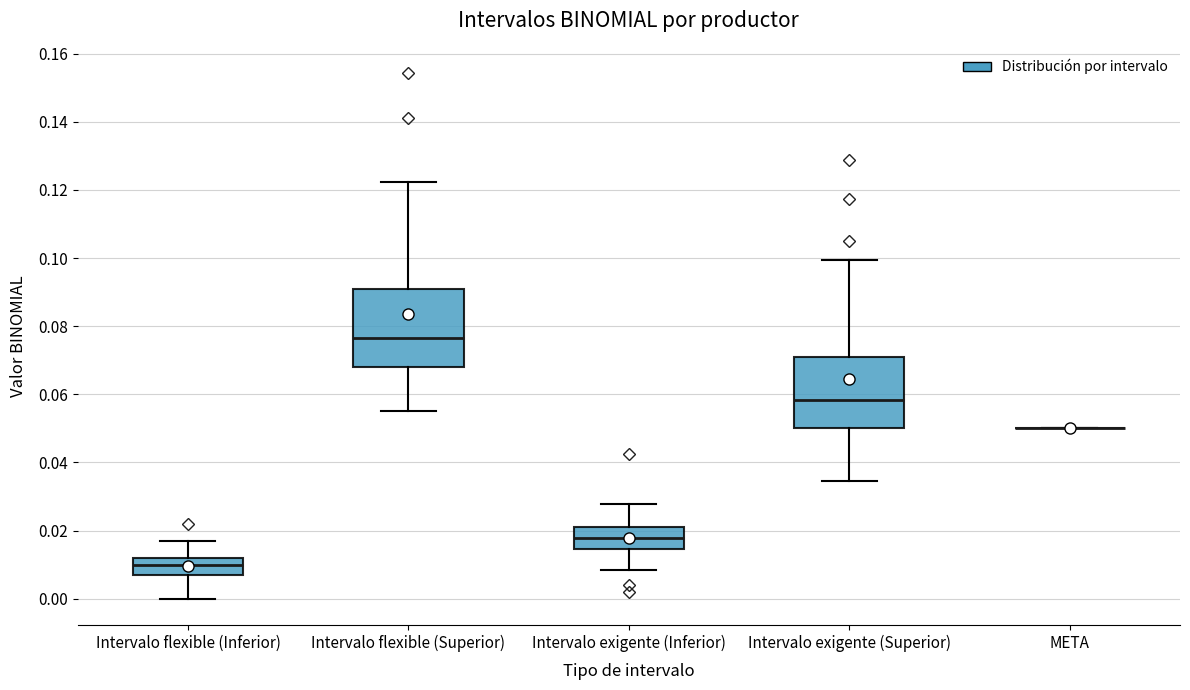

Comparing the boxes themselves (not the whiskers), which one is the tallest?

Intervalo flexible (Superior)